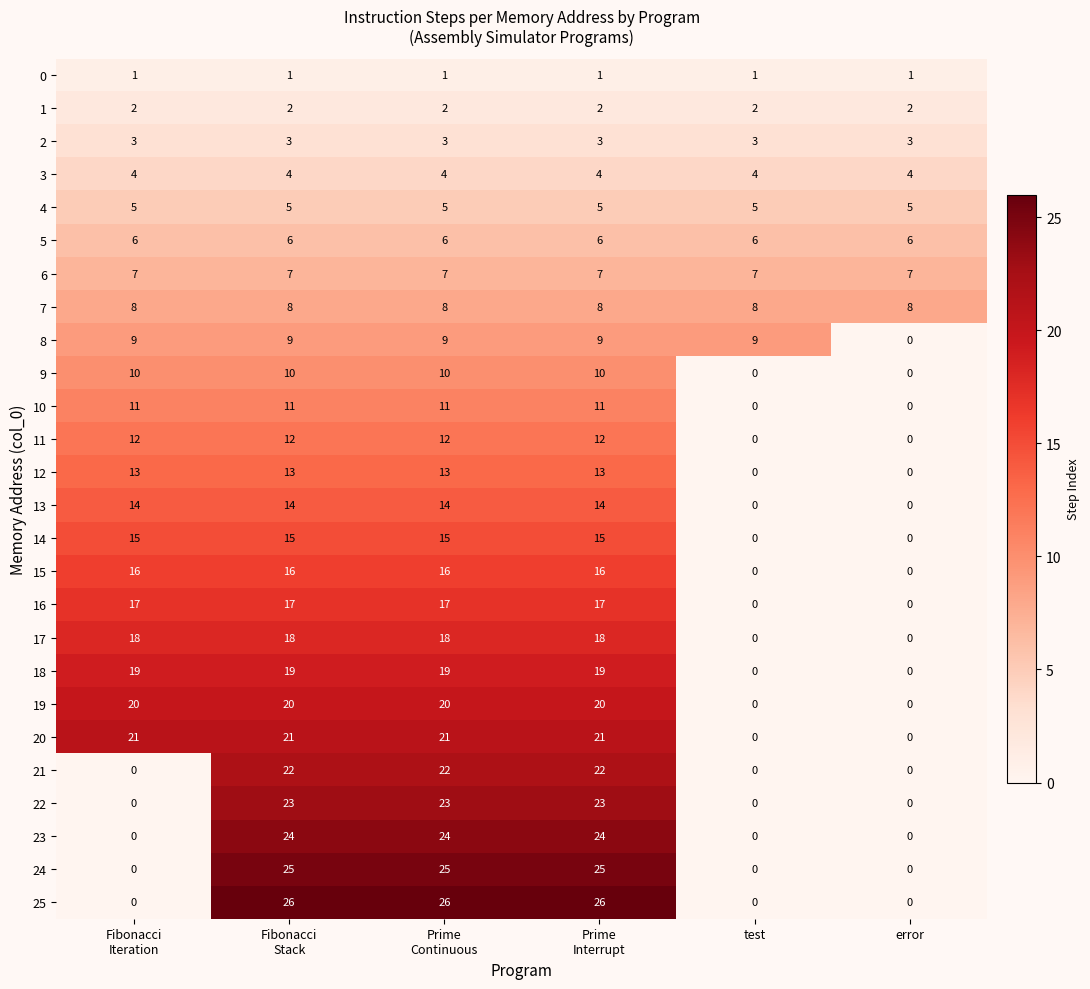

What is the difference between the highest and lowest values at Fibonacci
Stack?

25